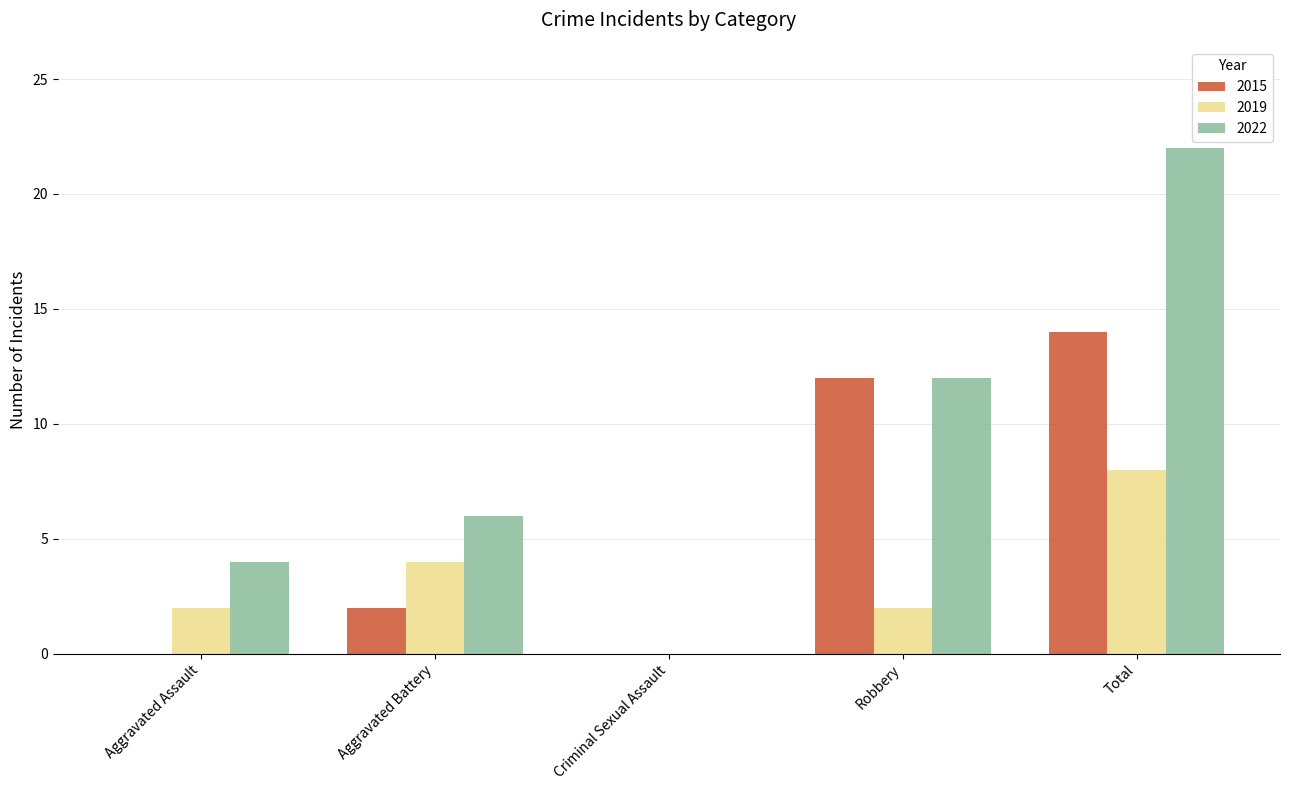

What is the total value across all series at Robbery?

26